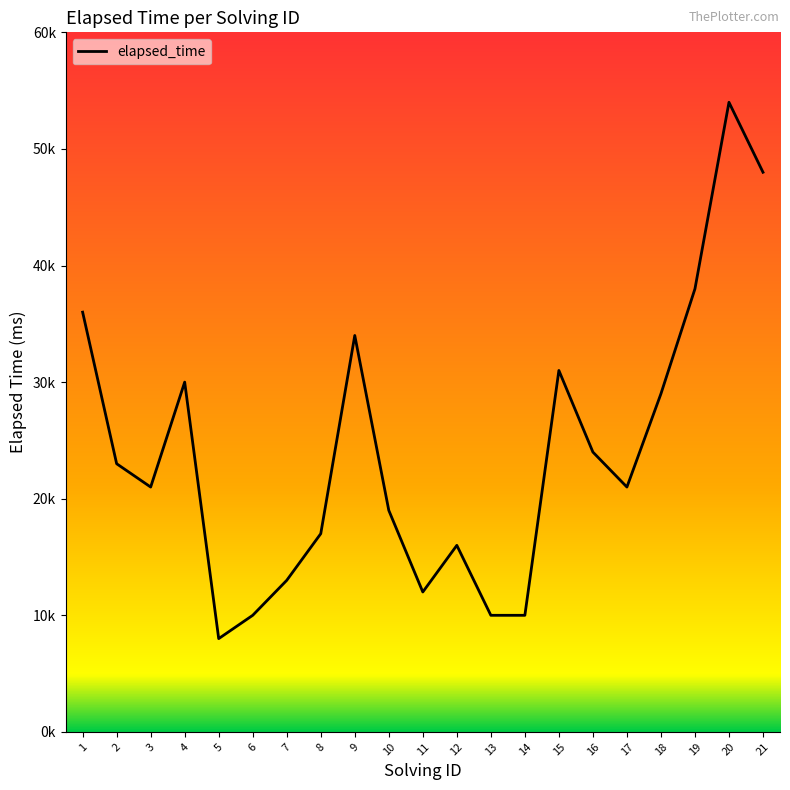

Which has a higher value, 15 or 20?

20